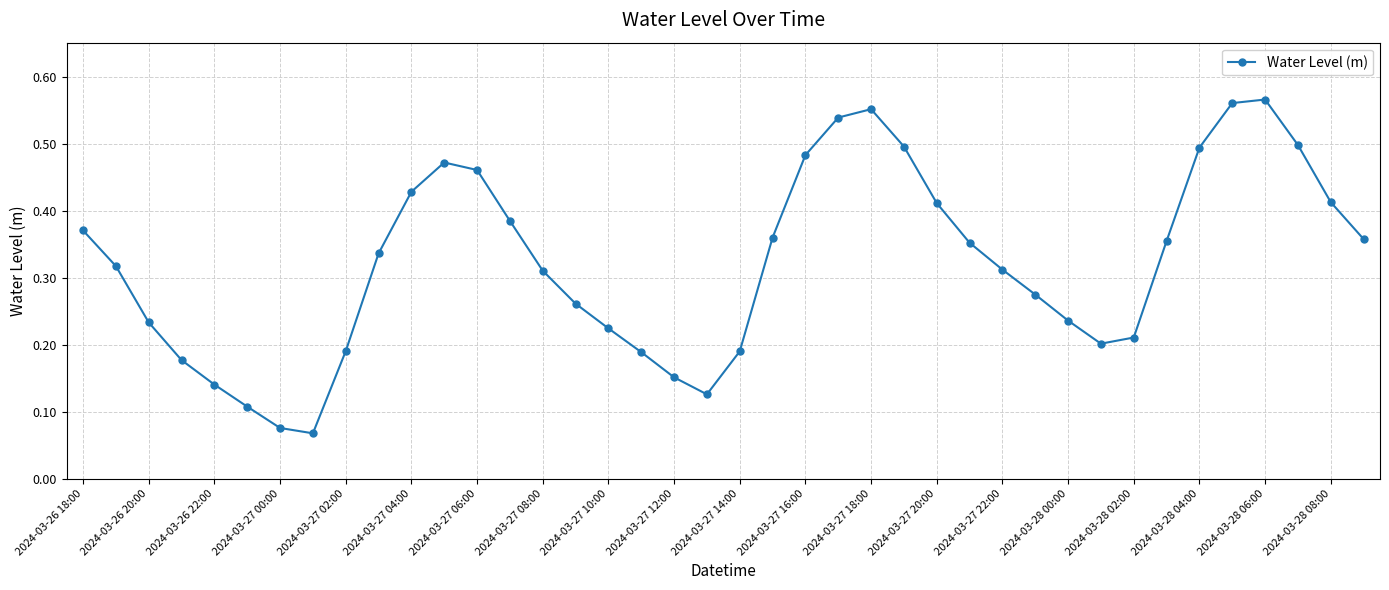

Count the values in the range 0 to 1.

40